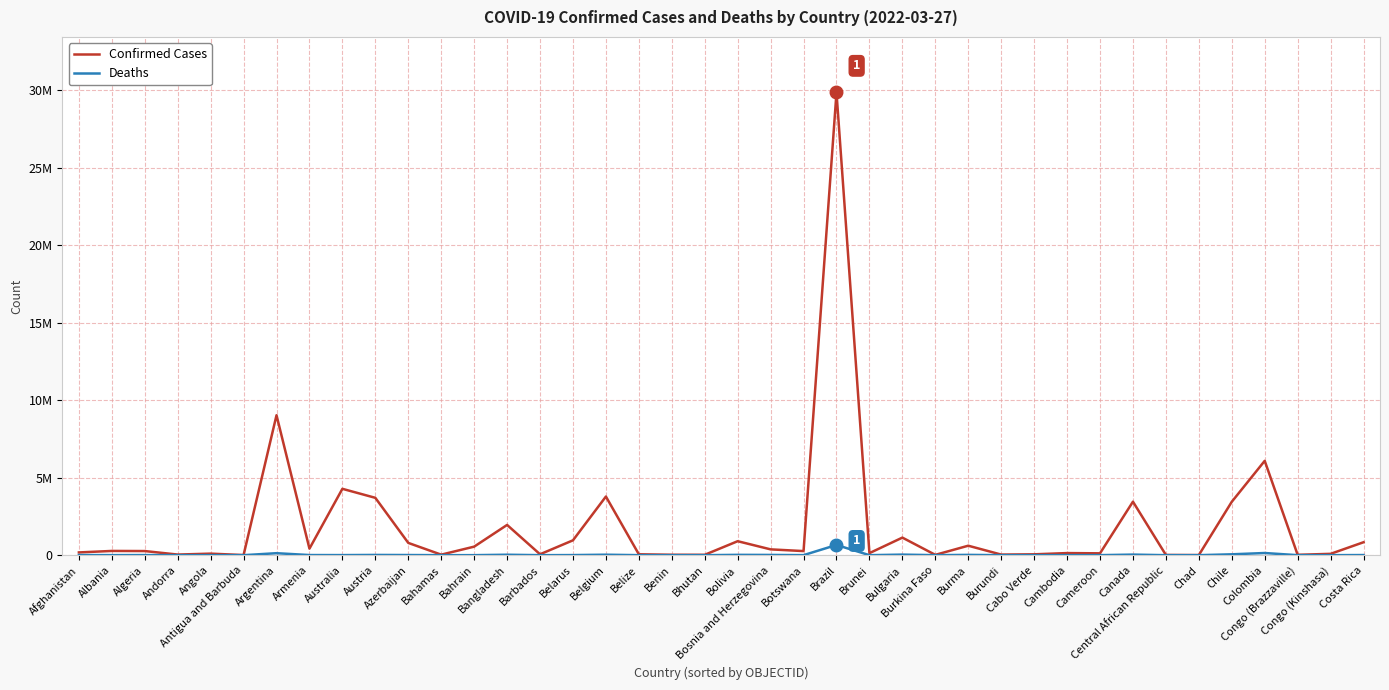

Is it true that Deaths equals 139558 at Colombia?

True